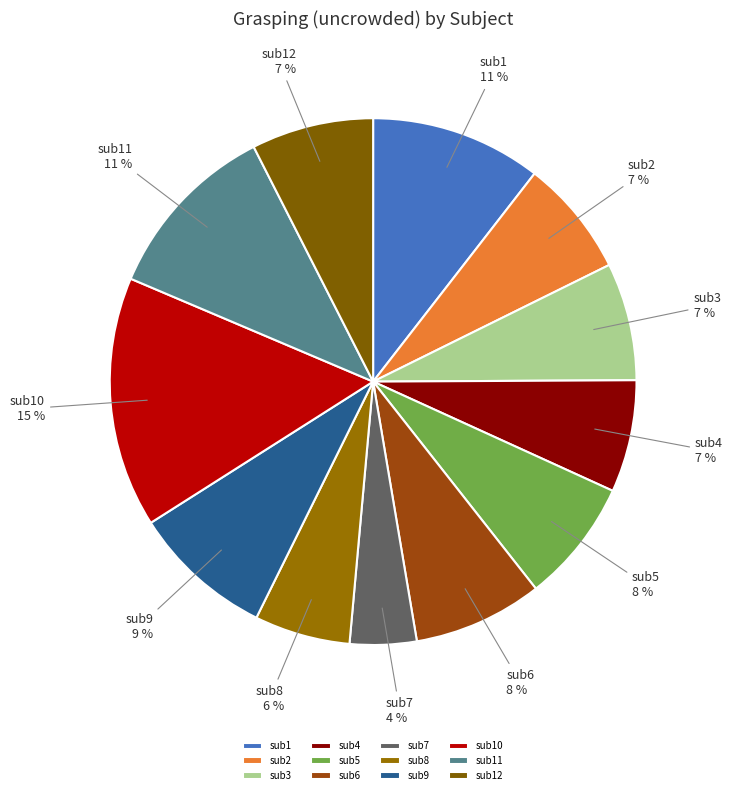

To the nearest percent, what is the combined percentage of sub6 and sub3?

15%